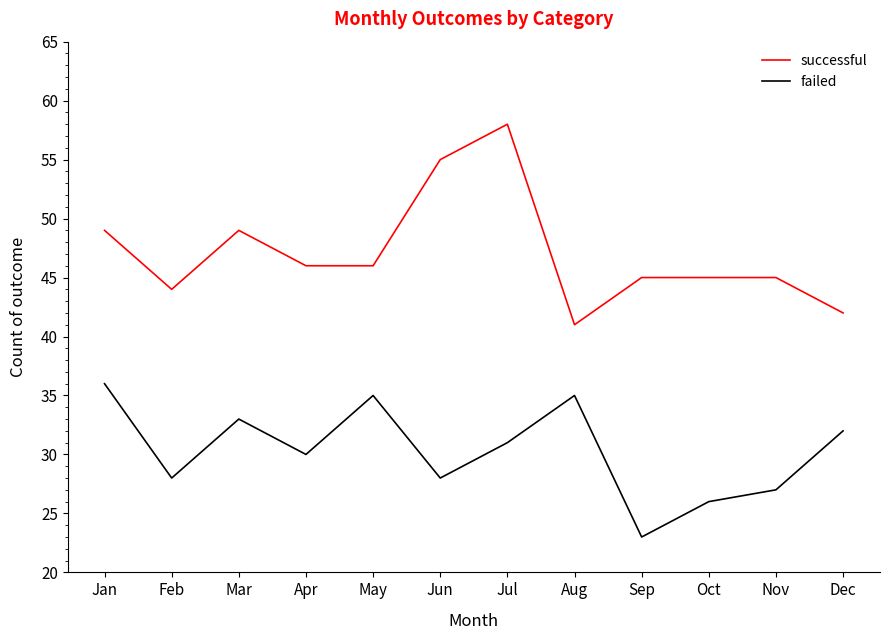

What is the total value across all series at Mar?

82